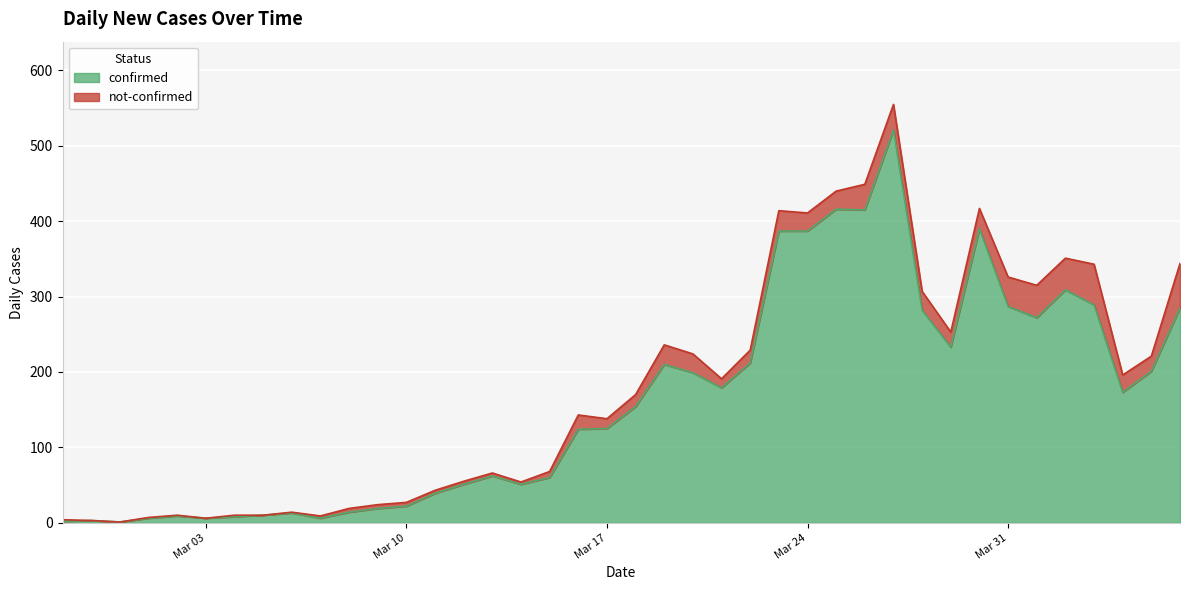

Reading left to right, extract all data points from this chart.

2	3	1	6	9	6	8	10	13	6	14	19	22	39	51	62	51	60	124	125	154	210	199	179	212	387	387	416	415	521	282	233	390	287	272	309	289	173	201	285